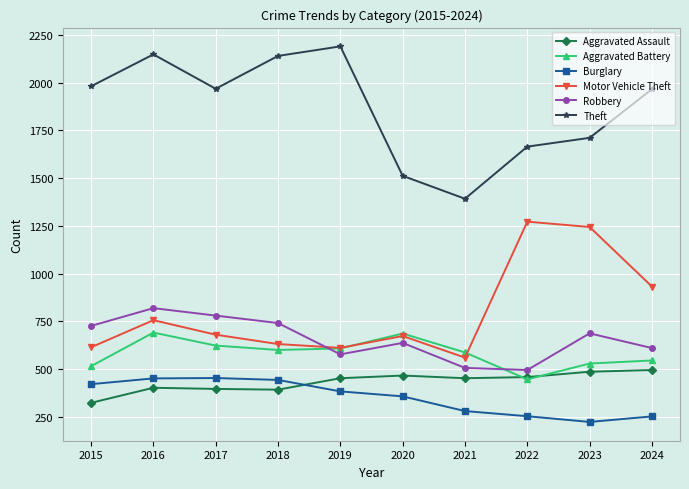

What is the maximum value shown in the chart?

2190